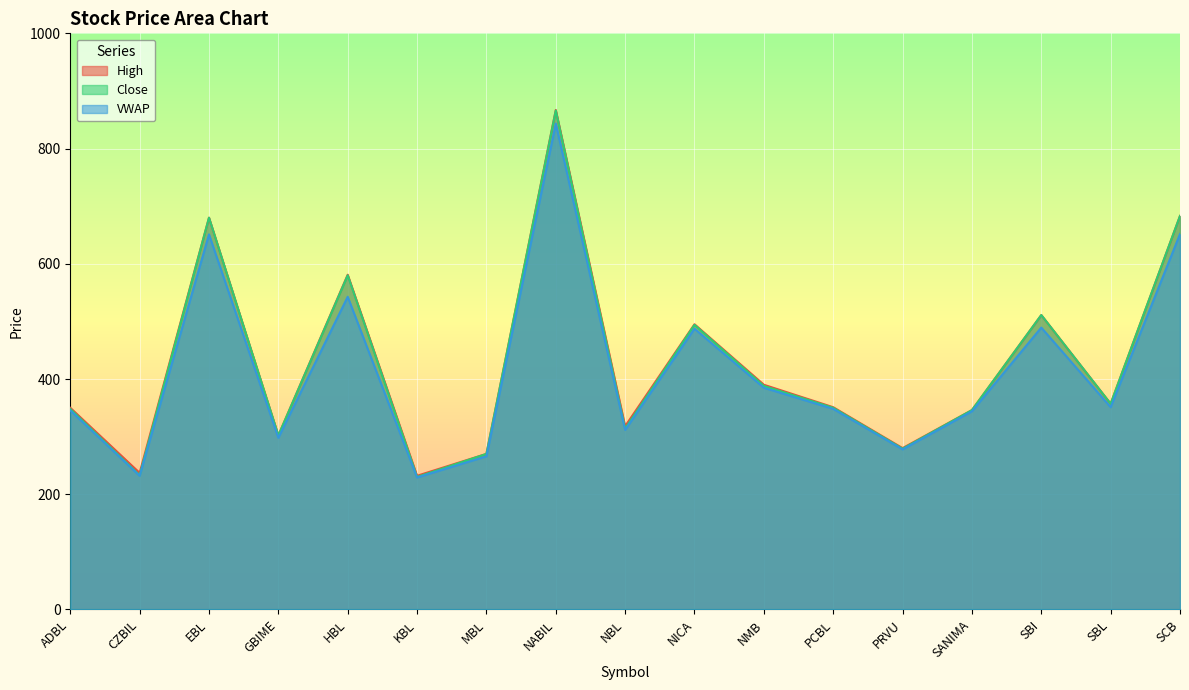

Reading left to right, transcribe all the data shown in this chart.

High: 350.0	237.0	680.0	302.0	581.0	232.0	270.0	867.0	318.0	495.0	390.0	351.0	280.0	346.0	511.0	357.0	683.0
Close: 348.0	233.0	680.0	302.0	580.0	230.0	270.0	866.0	314.0	494.0	388.0	350.0	279.0	346.0	511.0	357.0	683.0
VWAP: 345.5	232.0	651.0	297.9	542.7	229.1	265.8	843.3	311.6	487.3	384.8	348.1	277.9	343.9	489.2	351.1	651.6